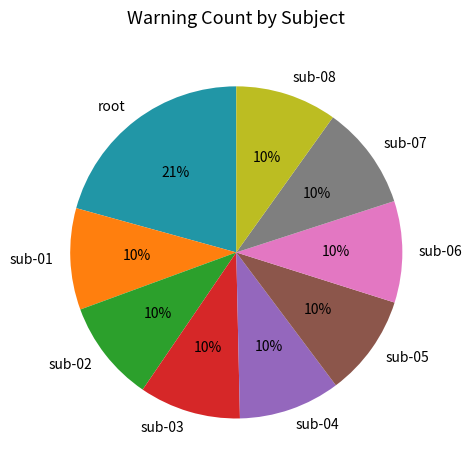

Is sub-05 the majority of the pie?

No